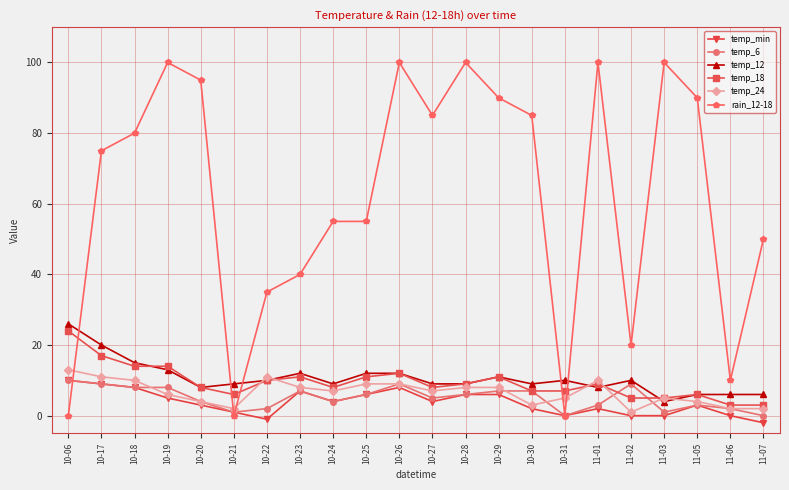

What is the highest value of the temp_18 series?

24